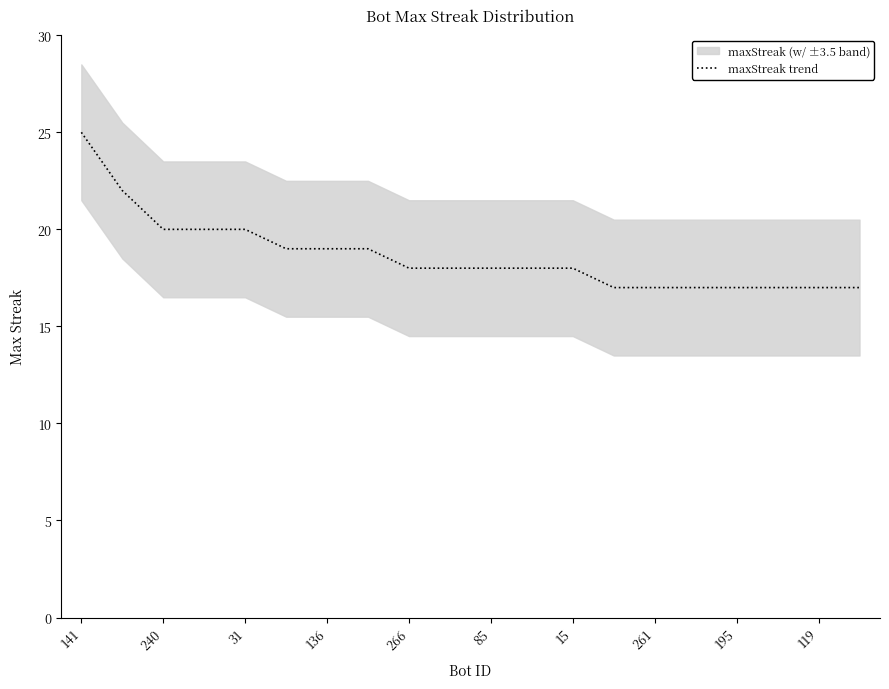

What is the minimum value for maxStreak trend?

17